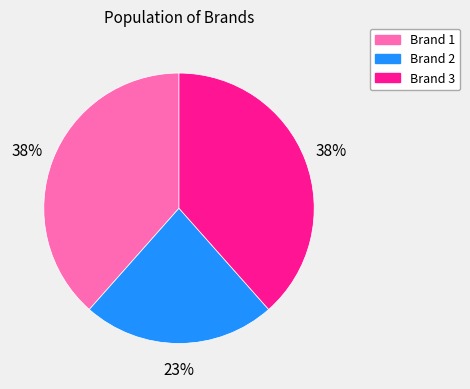

To the nearest percent, what is the combined percentage of Brand 1 and Brand 2?

62%